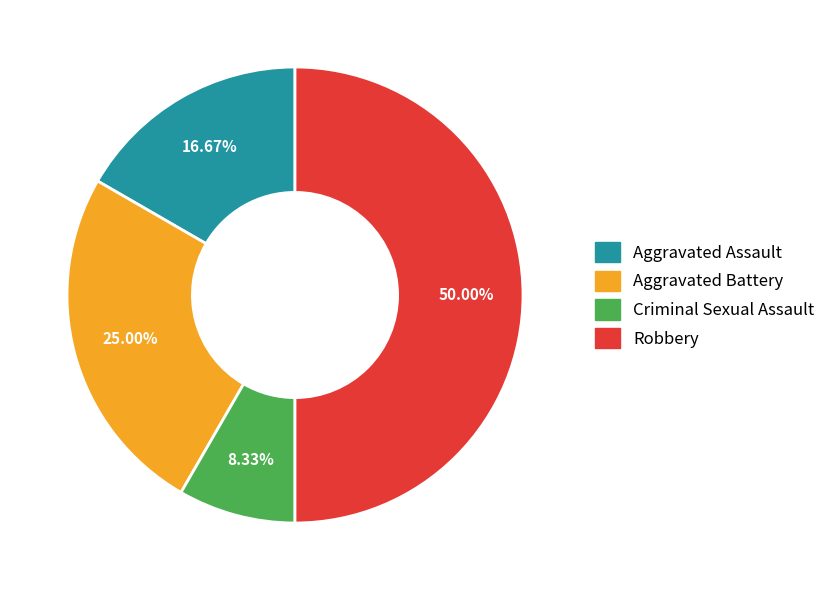

Does Aggravated Assault account for over 50% of the chart?

No